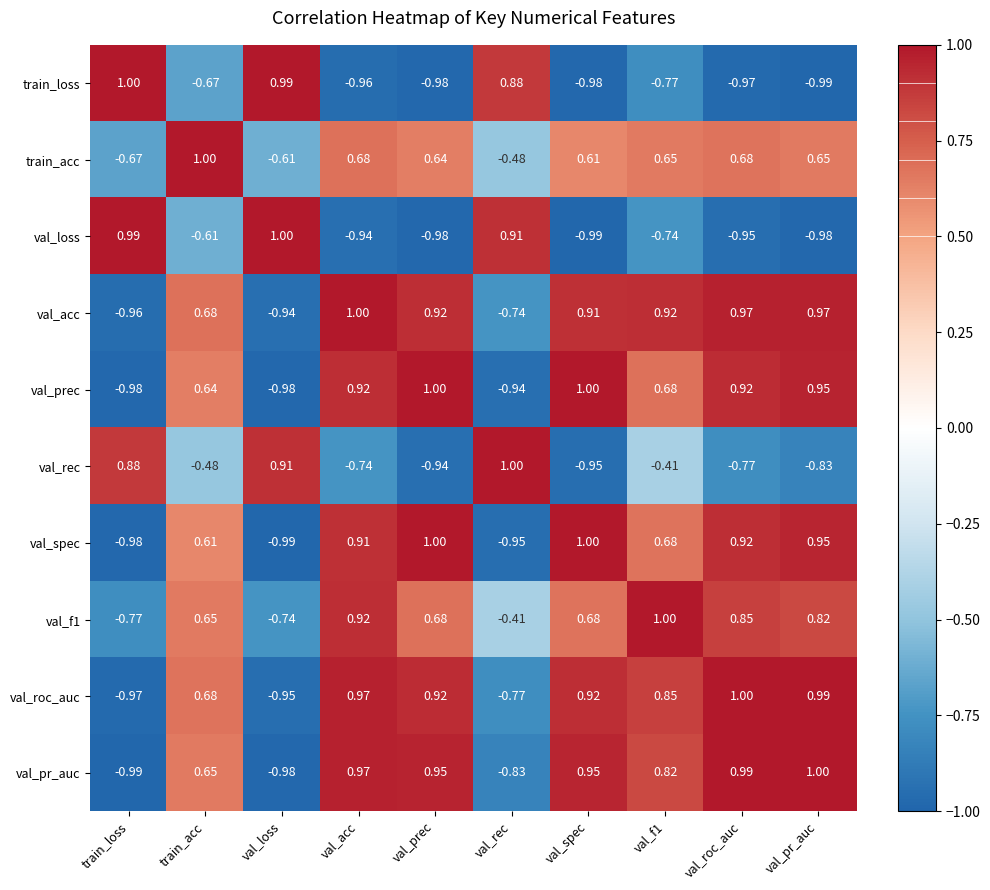

At which label is val_roc_auc closest to 0?

train_acc